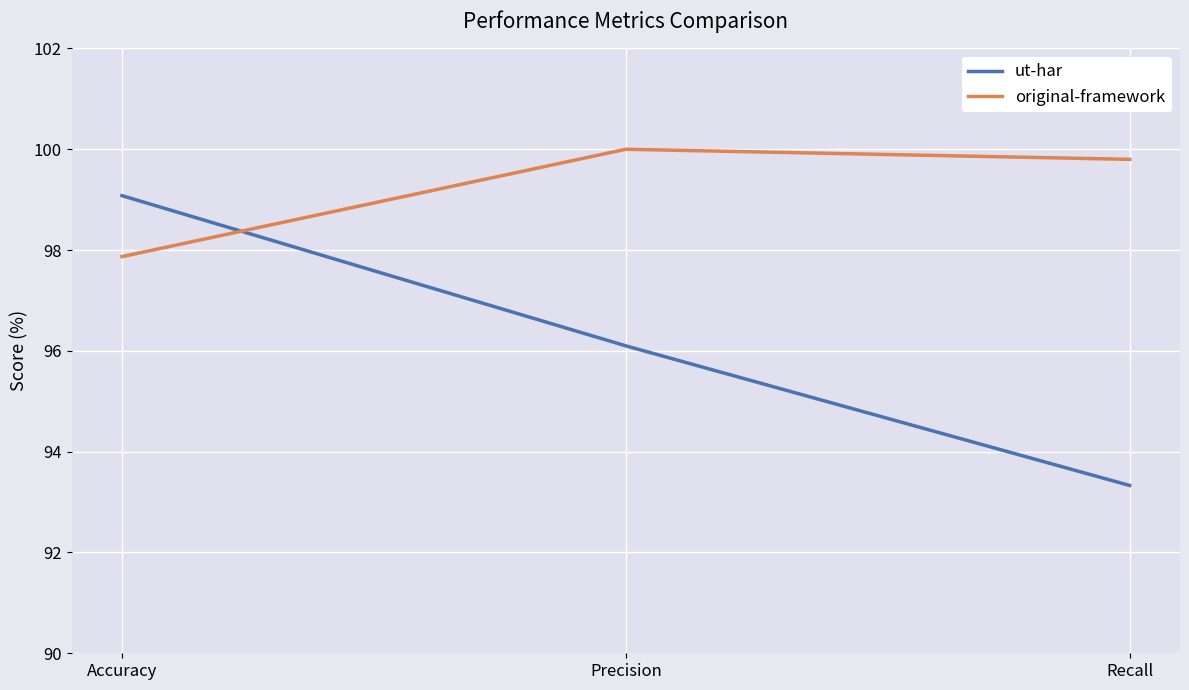

The value of ut-har at Recall is 93.3. True or false?

True